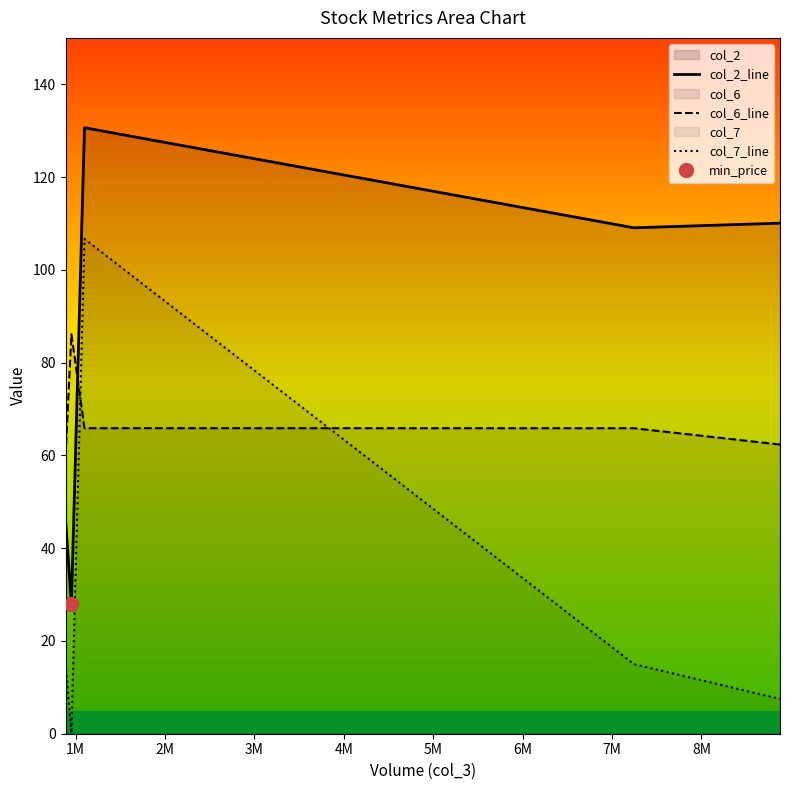

True or false: col_2_line has more than 1 points higher than both neighbors.

False